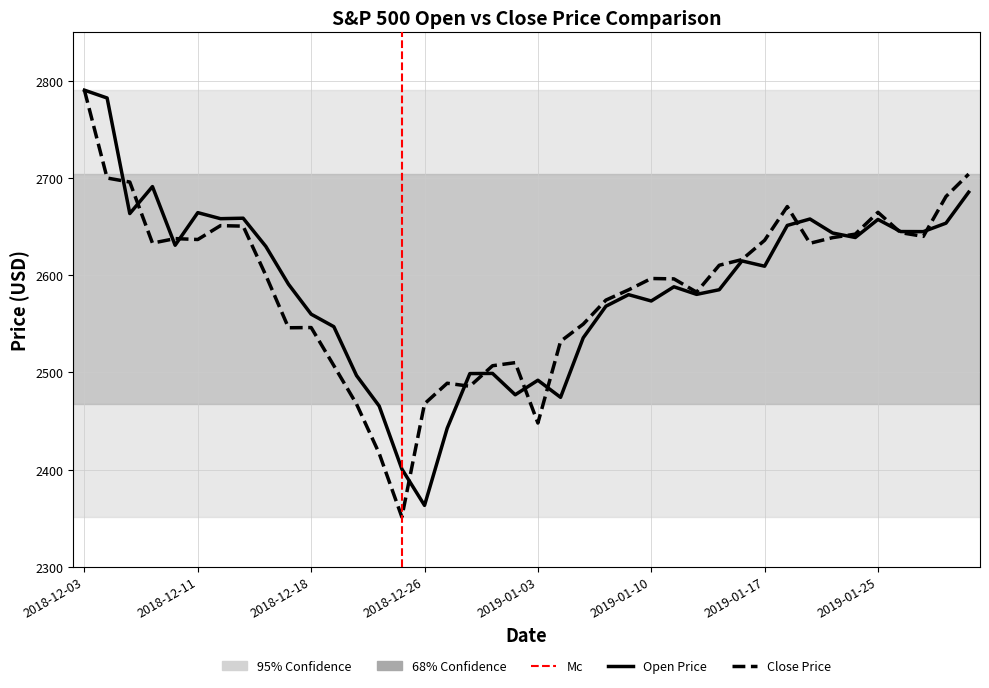

What is the spread (max minus min) of values at 2018-12-06?

32.4